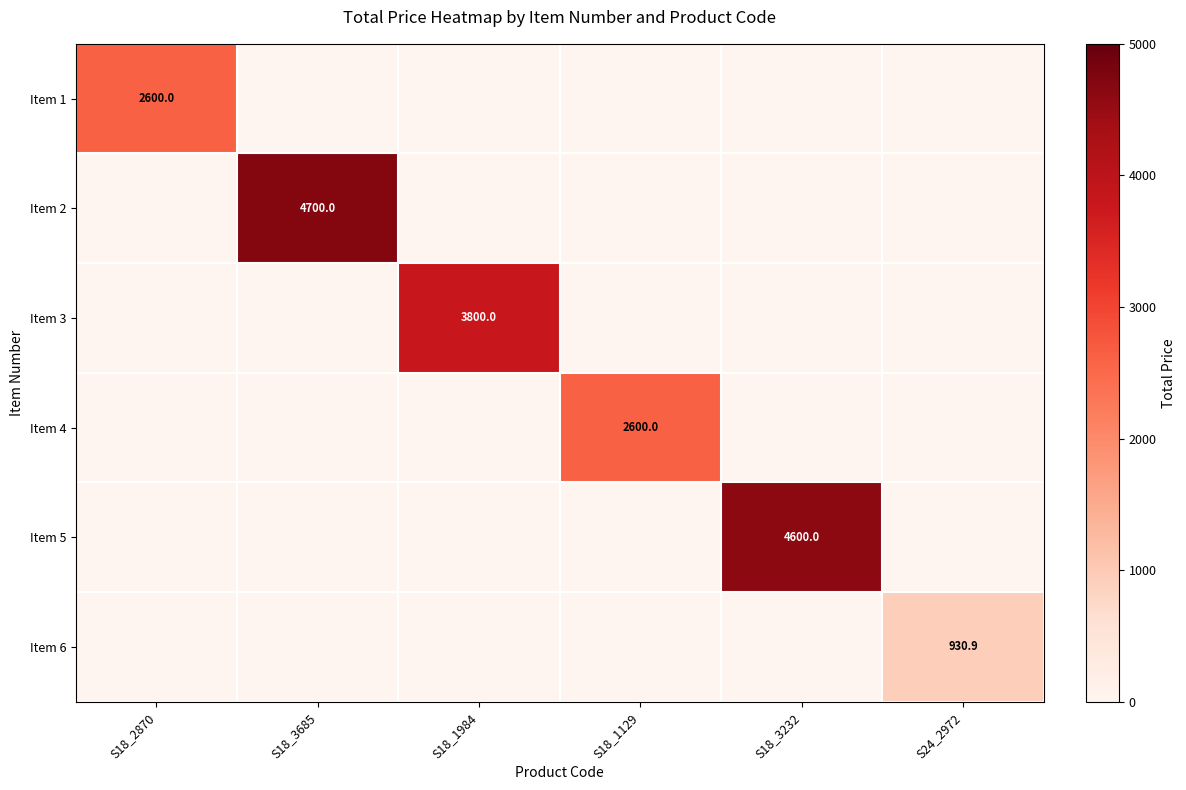

True or false: Item 3 has a value of 3800.0 at S18_1984.

True